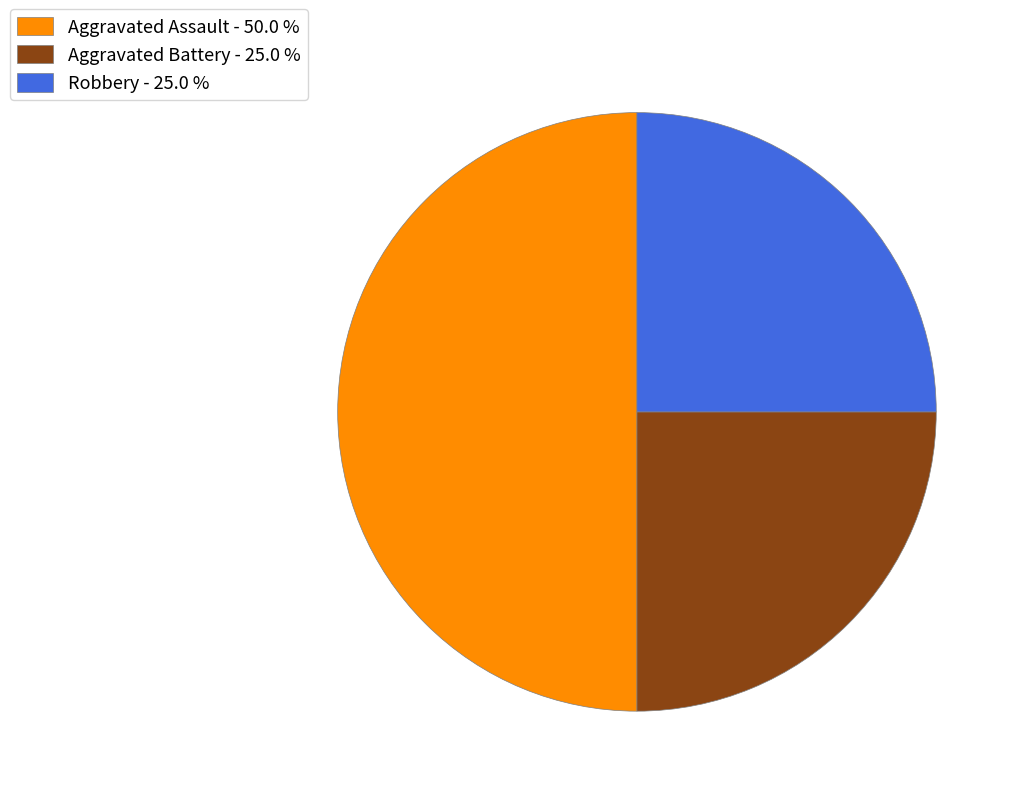

True or false: Aggravated Assault accounts for 50% of the total.

True